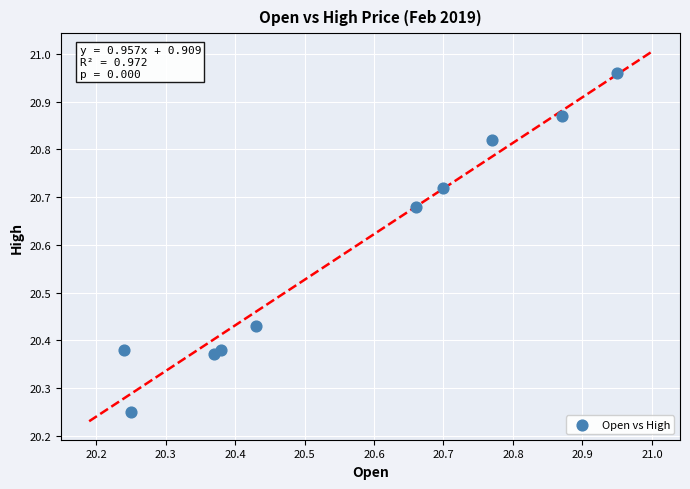

What is the average Y value?

20.6